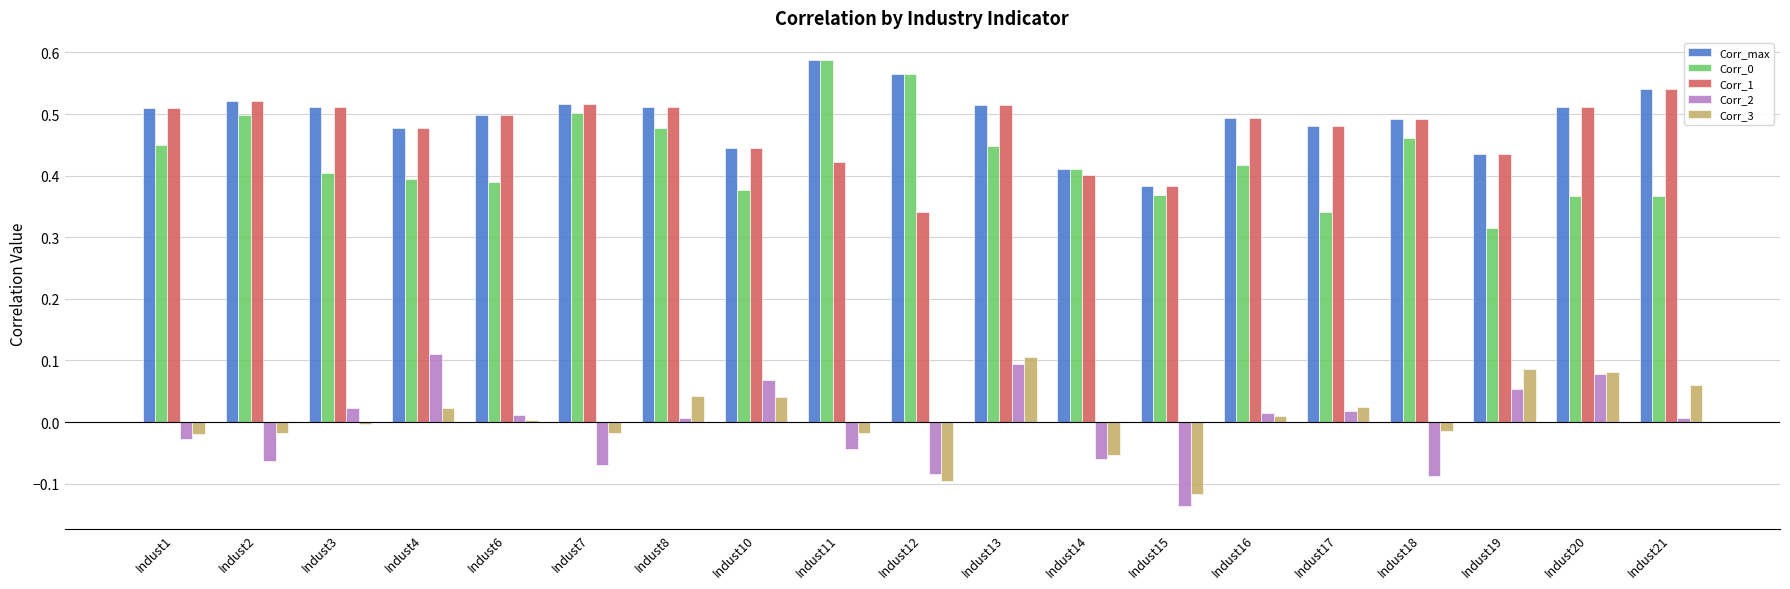

At which category is the sum across all series the highest?

Indust13